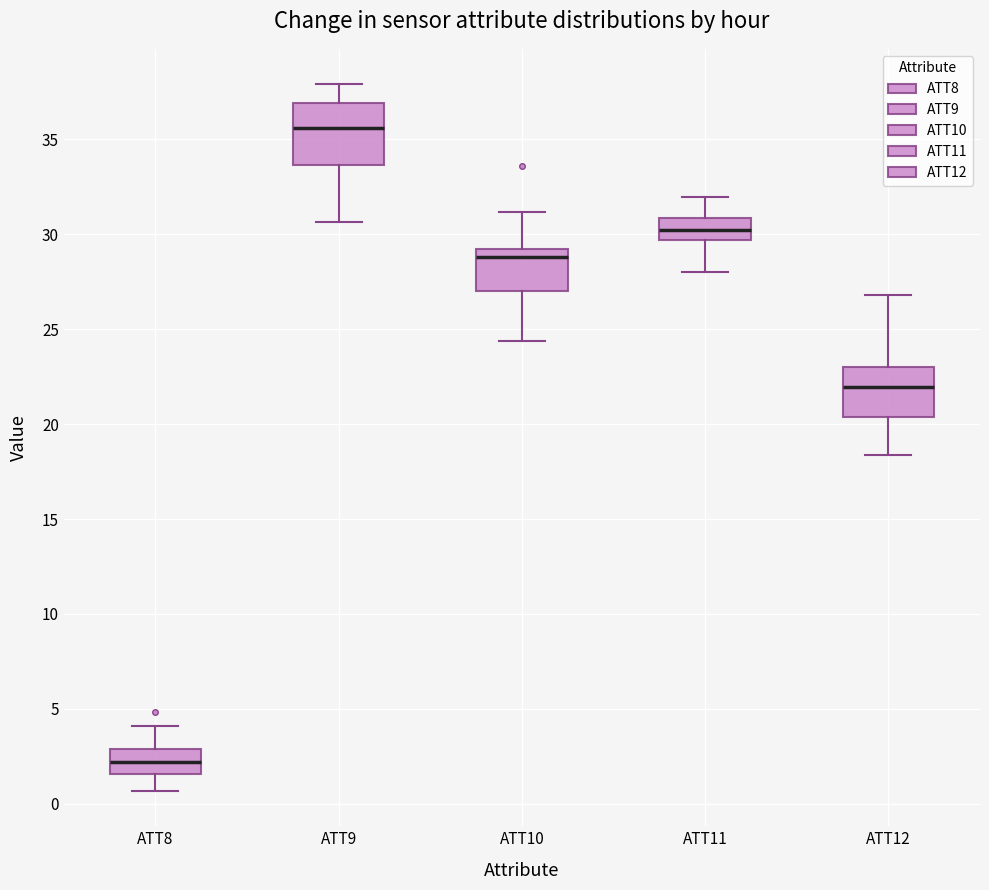

Reading left to right, transcribe this box plot: for each box, give where its median line is, the range the box spans, and where its two whiskers end, as read against the y-axis. The values are not printed on the chart, so give them approximately, as read against the axis.

ATT8: median 2.0, box 1.5 to 3.0, whiskers 0.5 to 4.0
ATT9: median 35.5, box 33.5 to 37.0, whiskers 30.5 to 38.0
ATT10: median 29.0 (just below the box's upper edge), box 27.0 to 29.0, whiskers 24.5 to 31.0
ATT11: median 30.0, box 29.5 to 31.0, whiskers 28.0 to 32.0
ATT12: median 22.0, box 20.5 to 23.0, whiskers 18.5 to 27.0